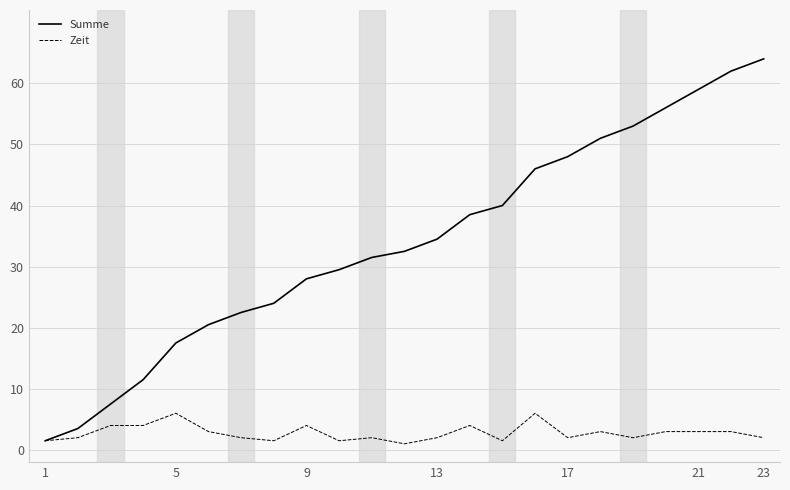

Count the number of data series in this chart.

2